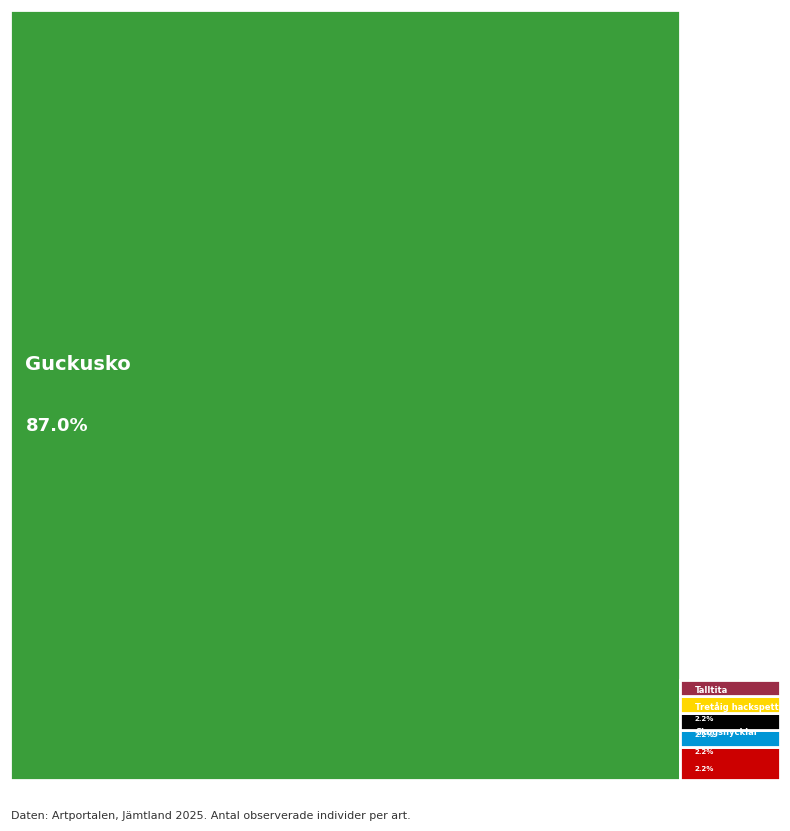

What is the difference between the values at Tretåig hackspett and Guckusko?

39